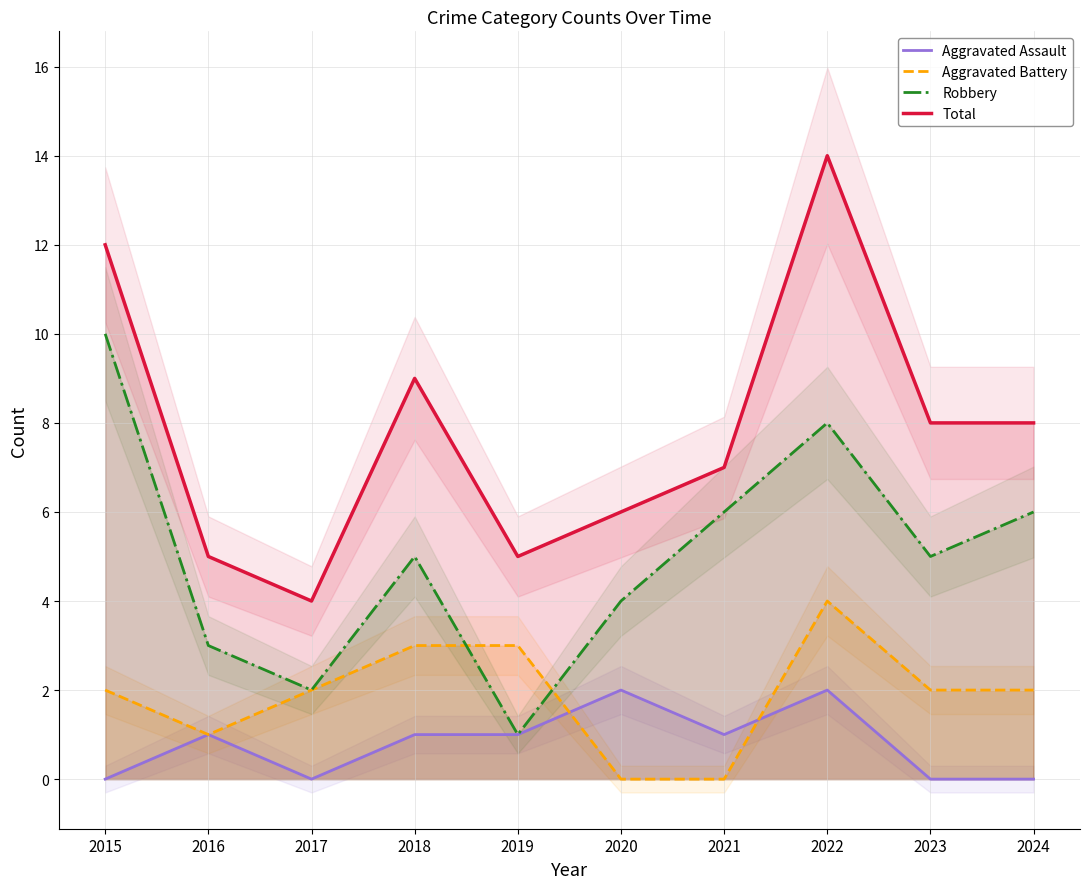

At how many categories does at least one series exceed 3?

10